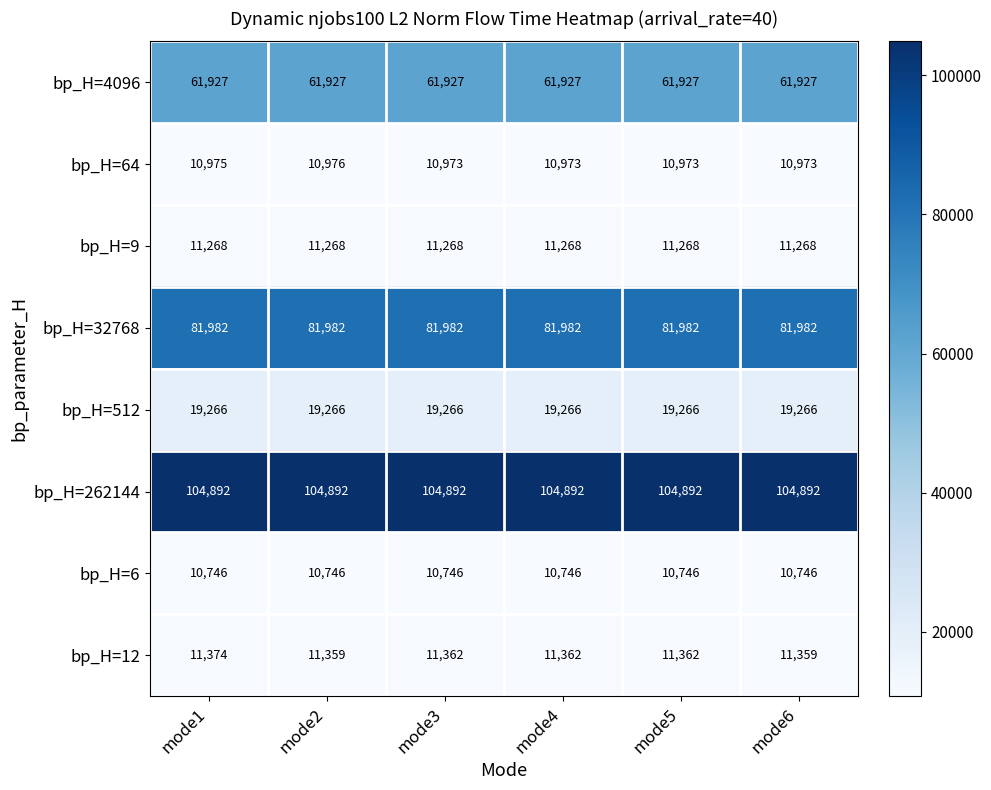

Which series has the largest total across all categories?

bp_H=262144